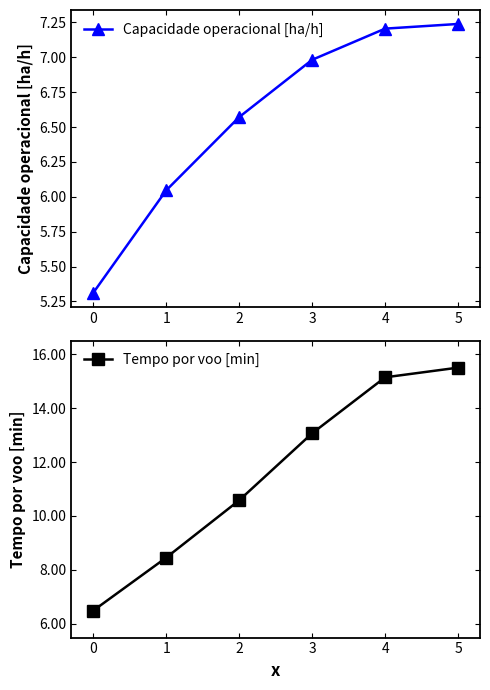

What are all the series names shown in the legend?

Capacidade operacional [ha/h], Tempo por voo [min]